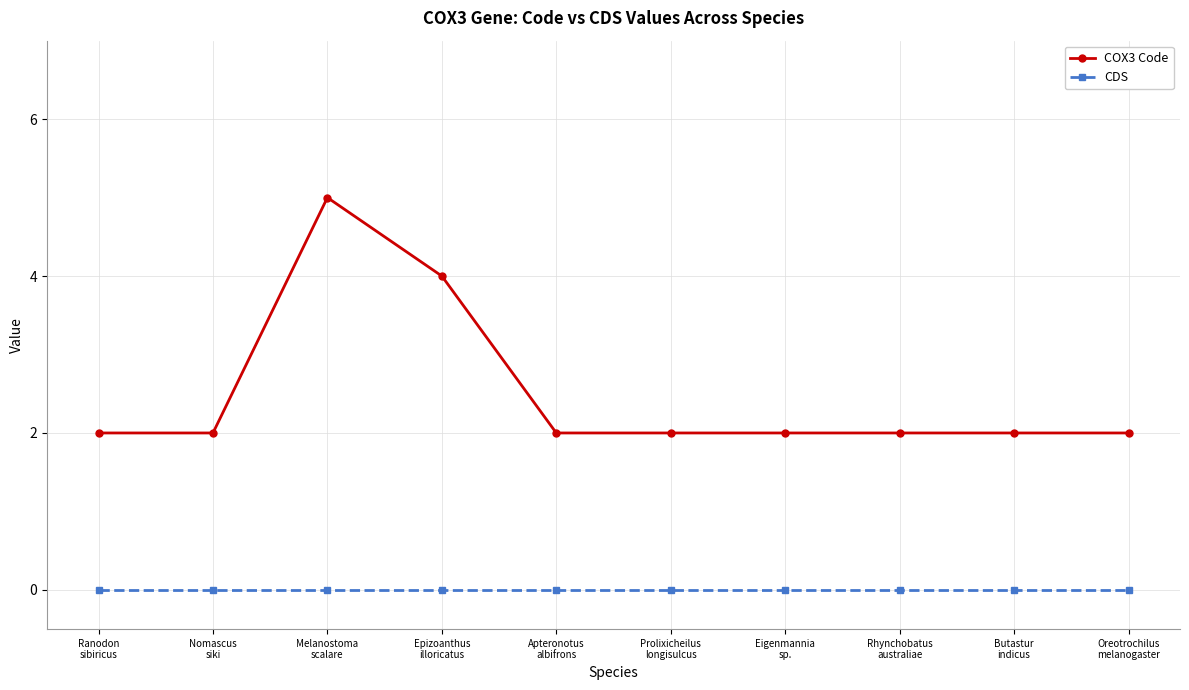

Reading left to right, list all the values displayed in this chart.

COX3 Code: Ranodon
sibiricus=2	Nomascus
siki=2	Melanostoma
scalare=5	Epizoanthus
illoricatus=4	Apteronotus
albifrons=2	Prolixicheilus
longisulcus=2	Eigenmannia
sp.=2	Rhynchobatus
australiae=2	Butastur
indicus=2	Oreotrochilus
melanogaster=2
CDS: Ranodon
sibiricus=0	Nomascus
siki=0	Melanostoma
scalare=0	Epizoanthus
illoricatus=0	Apteronotus
albifrons=0	Prolixicheilus
longisulcus=0	Eigenmannia
sp.=0	Rhynchobatus
australiae=0	Butastur
indicus=0	Oreotrochilus
melanogaster=0